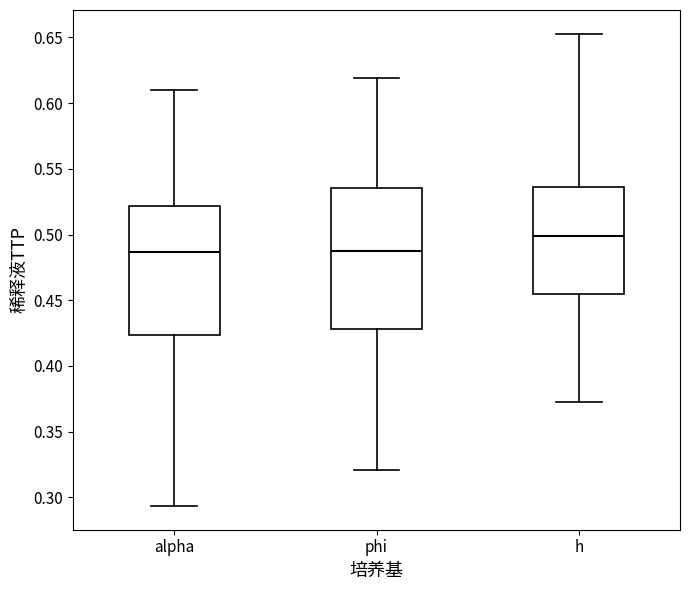

Where does the median line of the box for alpha sit on the y-axis? The values are not printed on the chart, so give them approximately, as read against the axis.

0.485